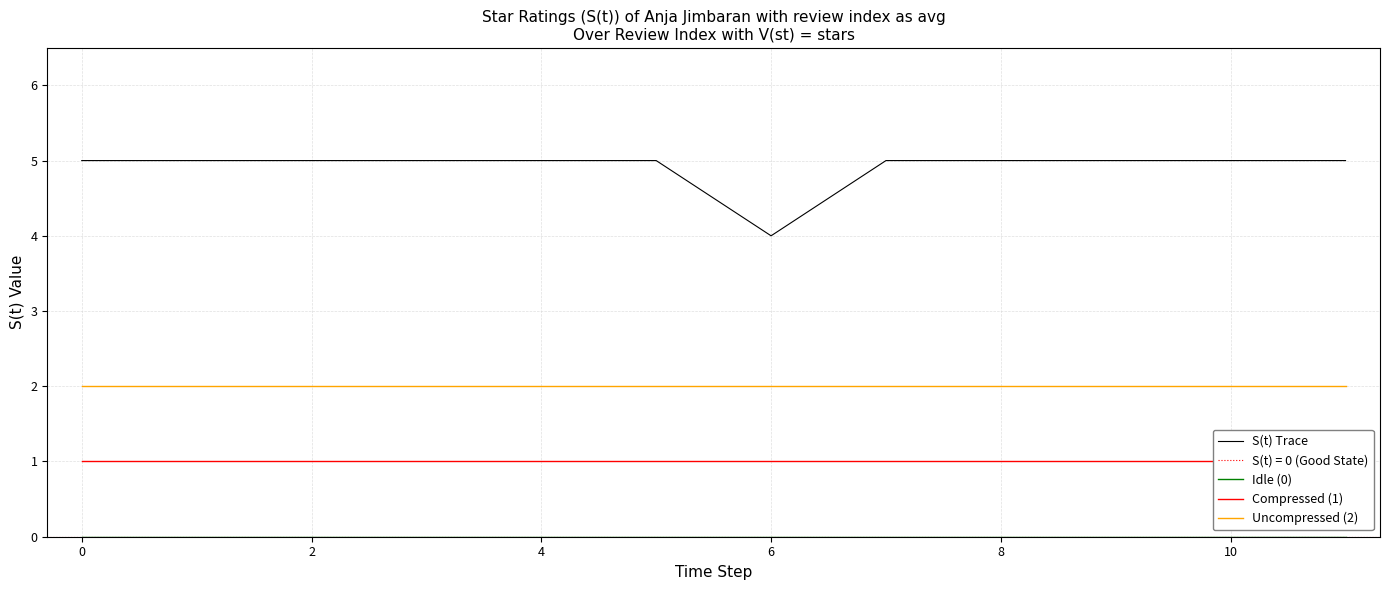

At which label does S(t) Trace reach its minimum?

6